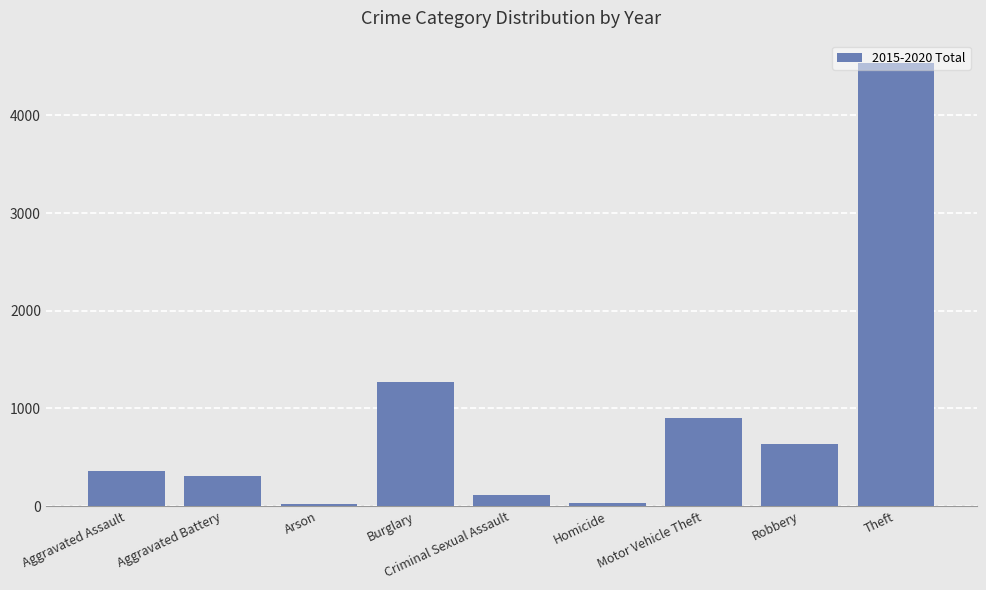

Count the number of data series in this chart.

1